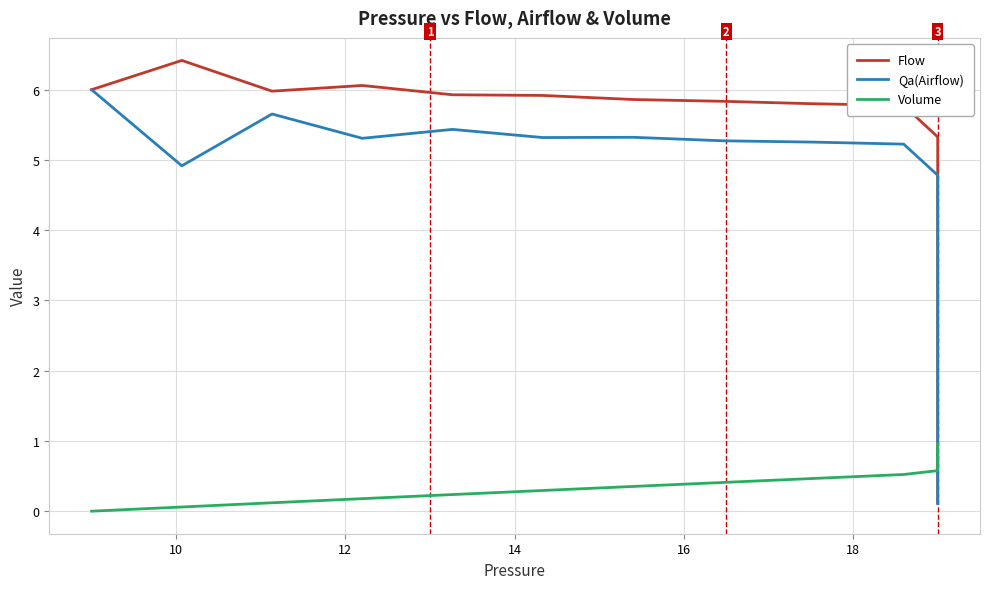

What is the difference between the second highest and second lowest values in the Volume series?

0.9